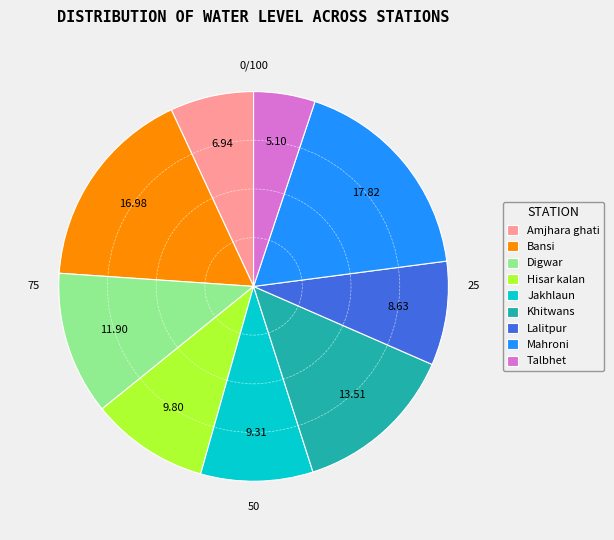

Is there any slice that represents more than half of the pie?

No